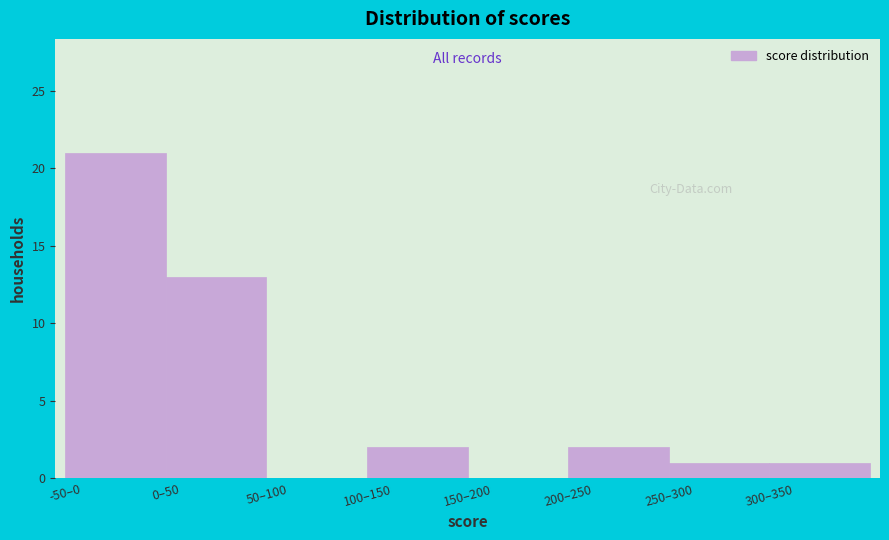

Reading left to right, extract all data points from this chart.

-50–0=21	0–50=13	50–100=0	100–150=2	150–200=0	200–250=2	250–300=1	300–350=1